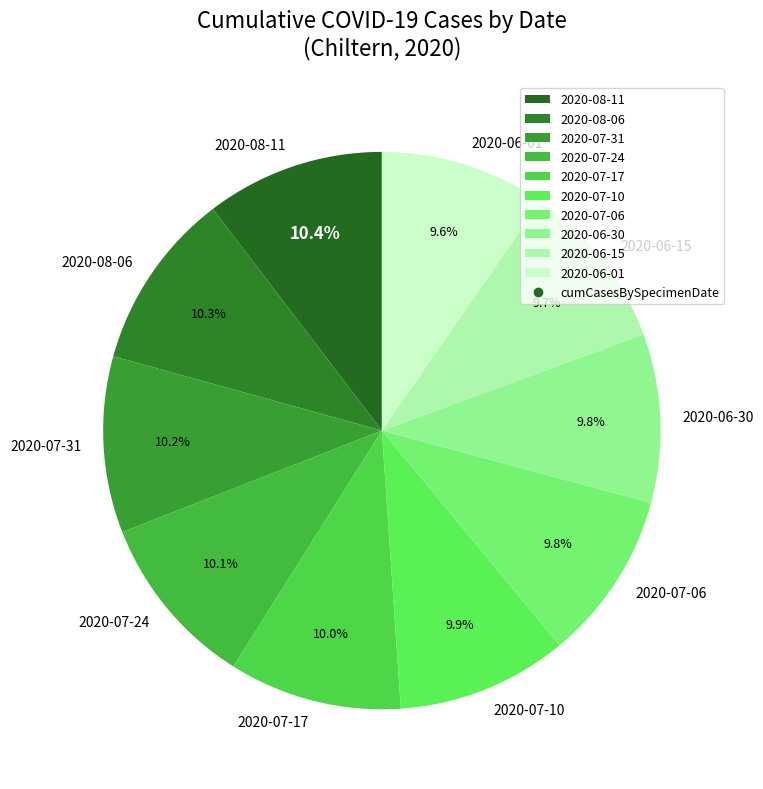

What percentage do 2020-07-31 and 2020-07-06 together represent?

20.0%